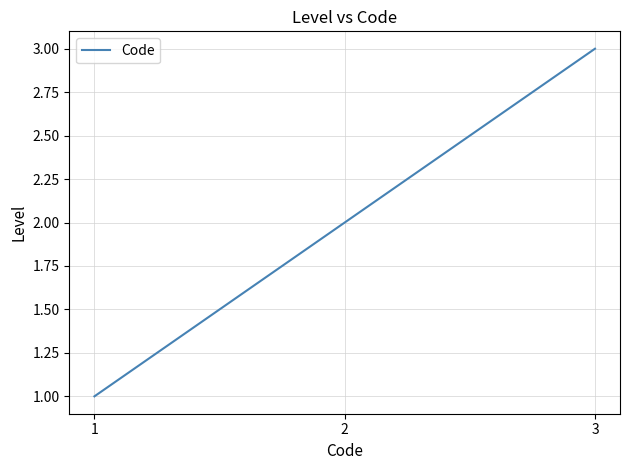

How many series are shown in this chart?

1